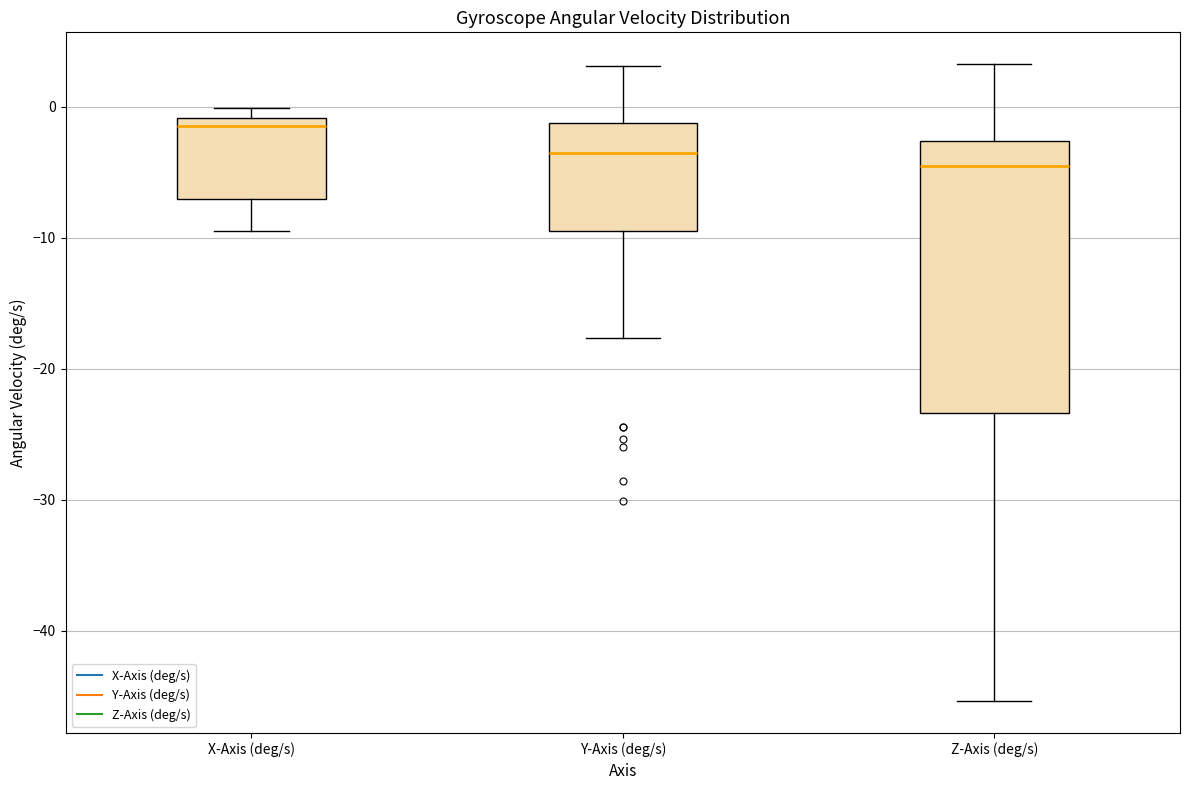

Comparing the boxes themselves (not the whiskers), which one is the tallest?

Z-Axis (deg/s)